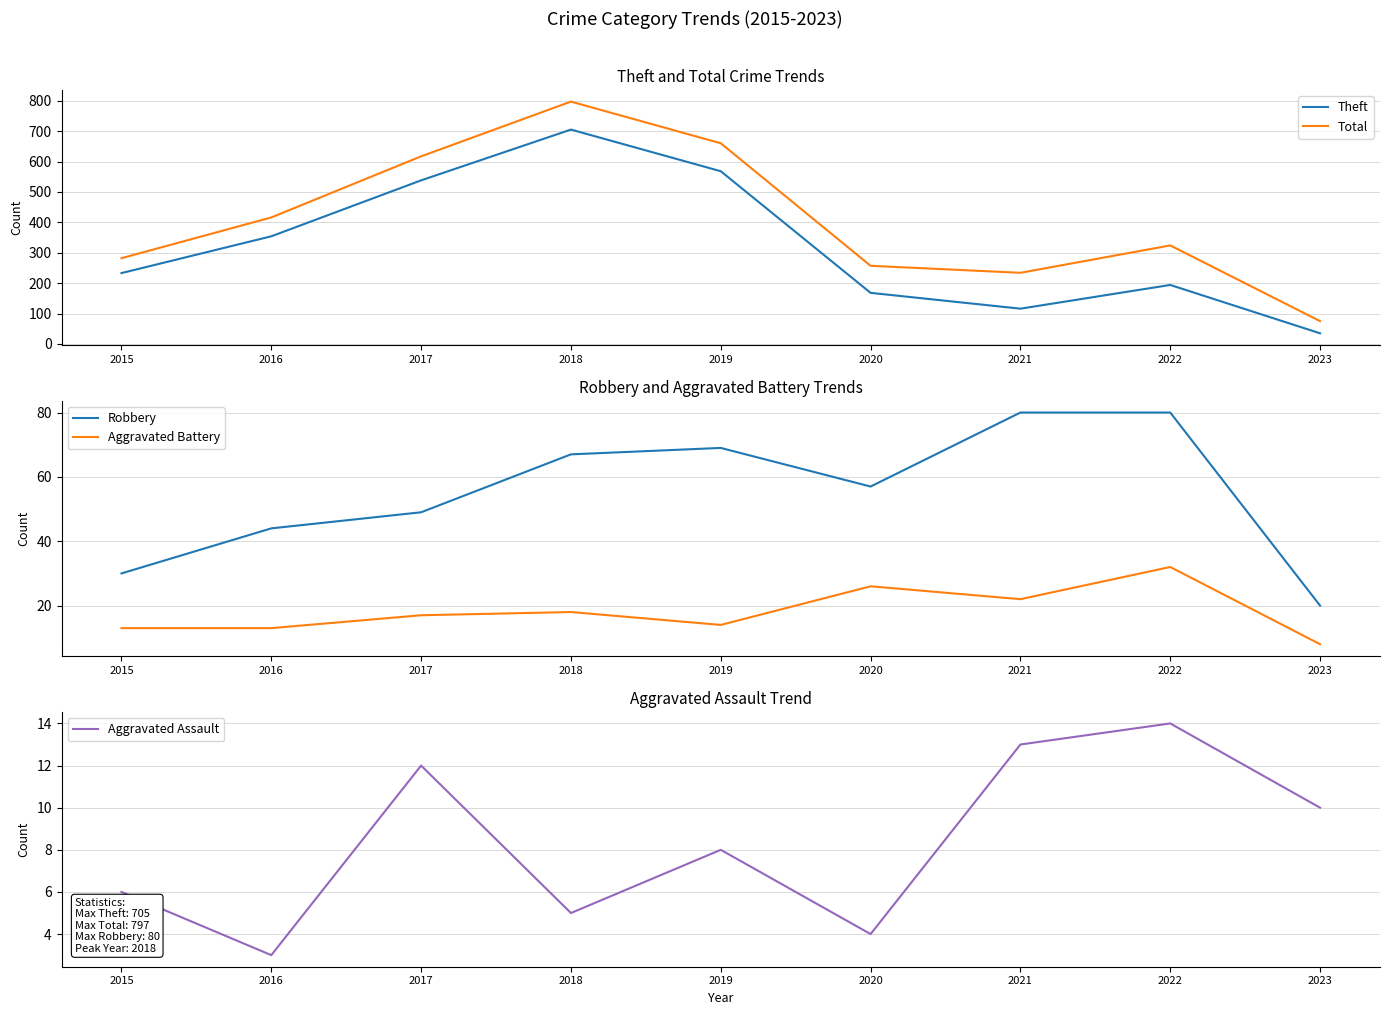

What is the value of the Aggravated Battery point at the 1st from the left?

13